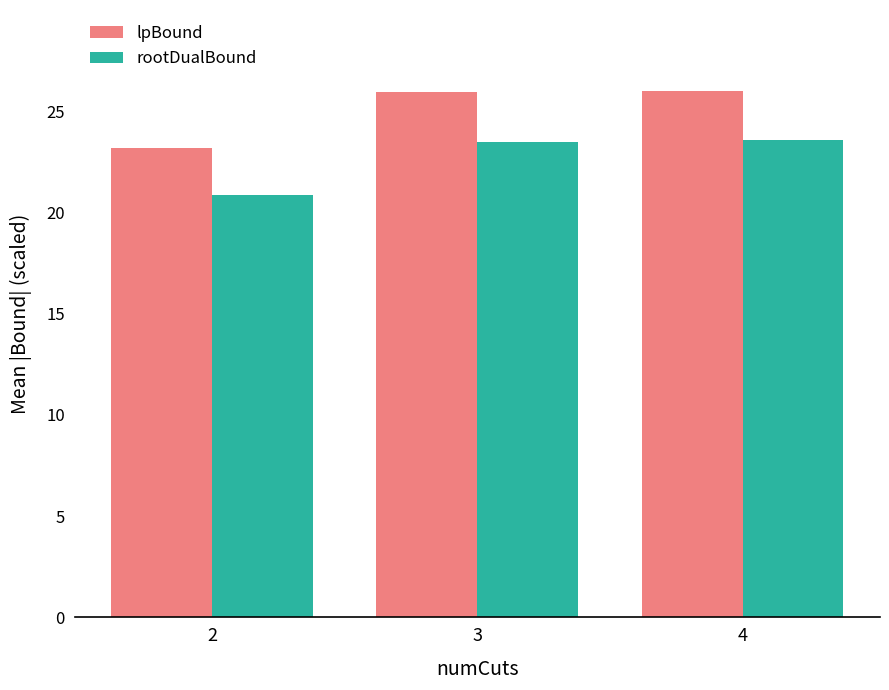

At which label does lpBound first exceed 25?

3